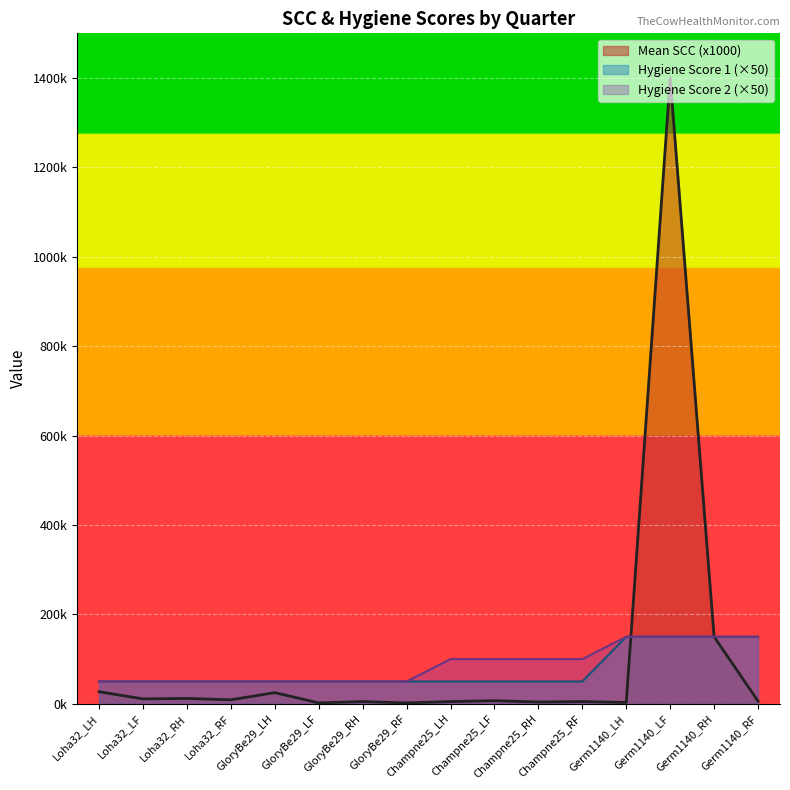

What is the minimum value shown in the chart?

2